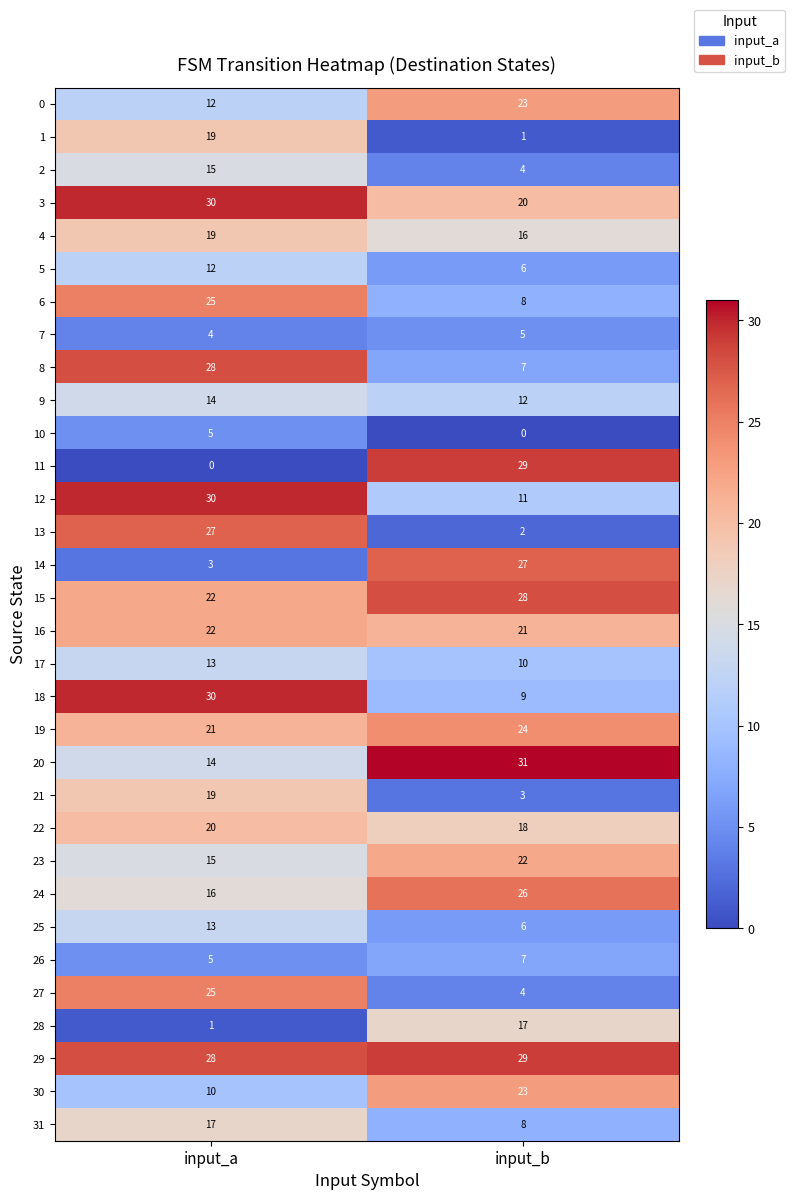

At which label is 18 closest to 19?

input_b